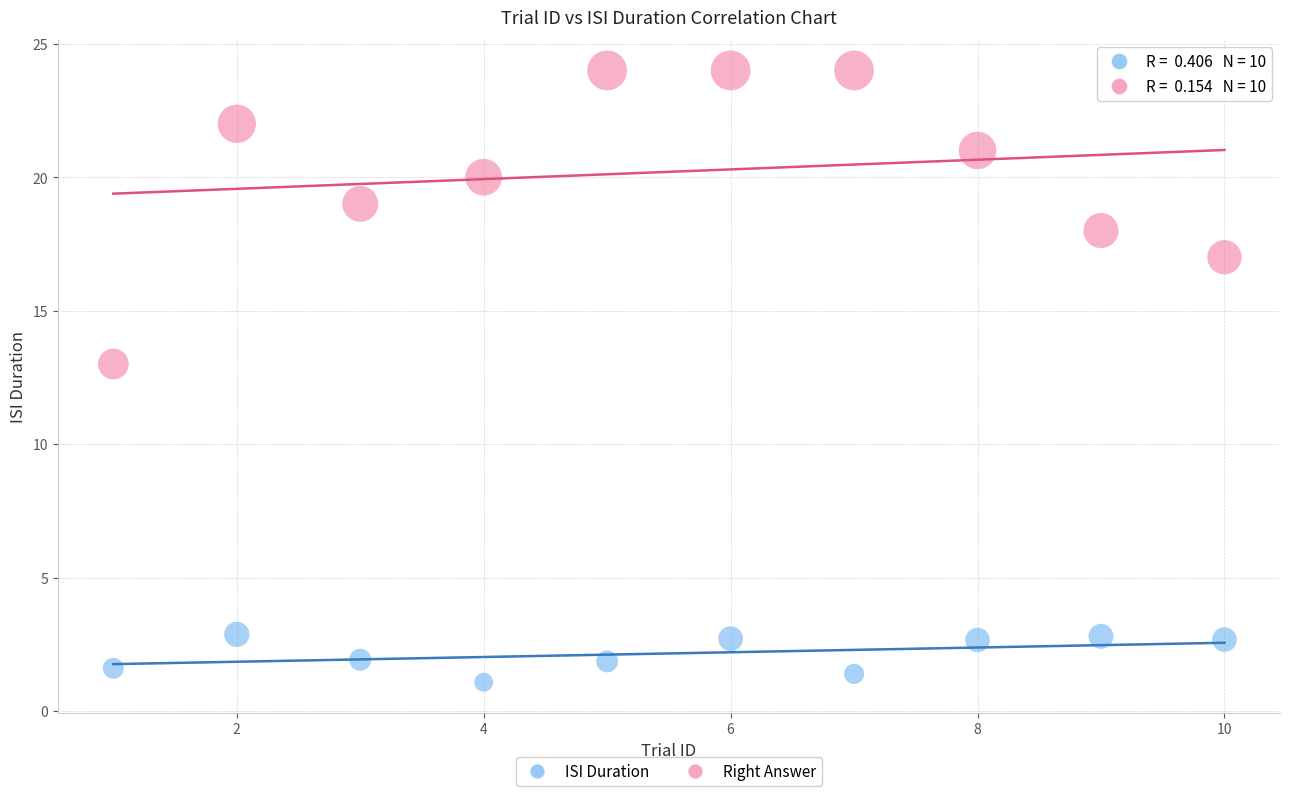

Which series has the largest Y range (max minus min)?

Right Answer